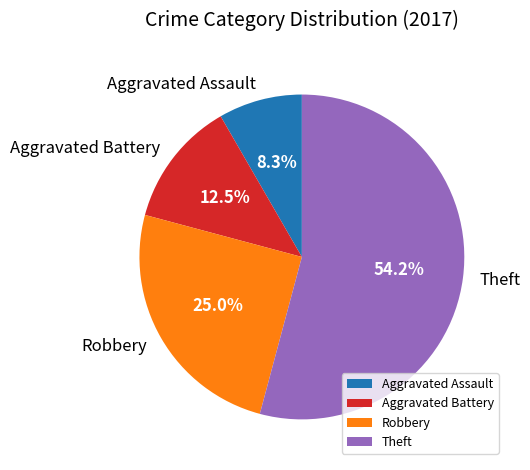

What percentage is NOT represented by Theft?

45.8%